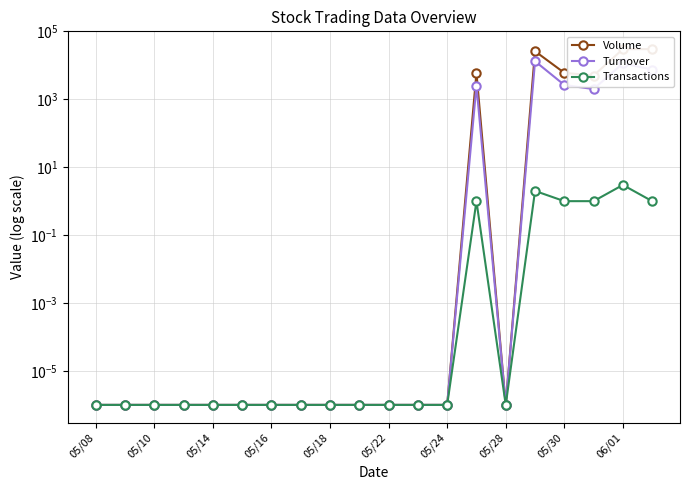

How many lines are shown in the chart?

3